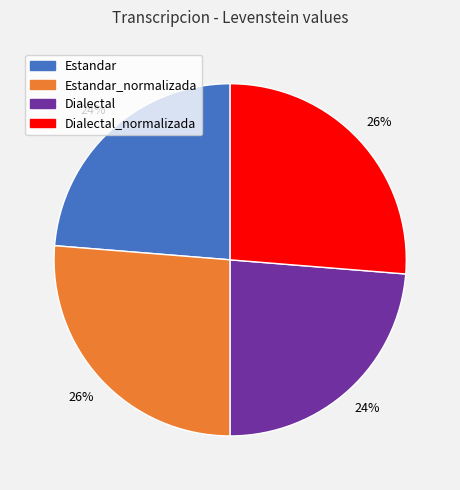

To the nearest percent, what is the average slice percentage?

25%